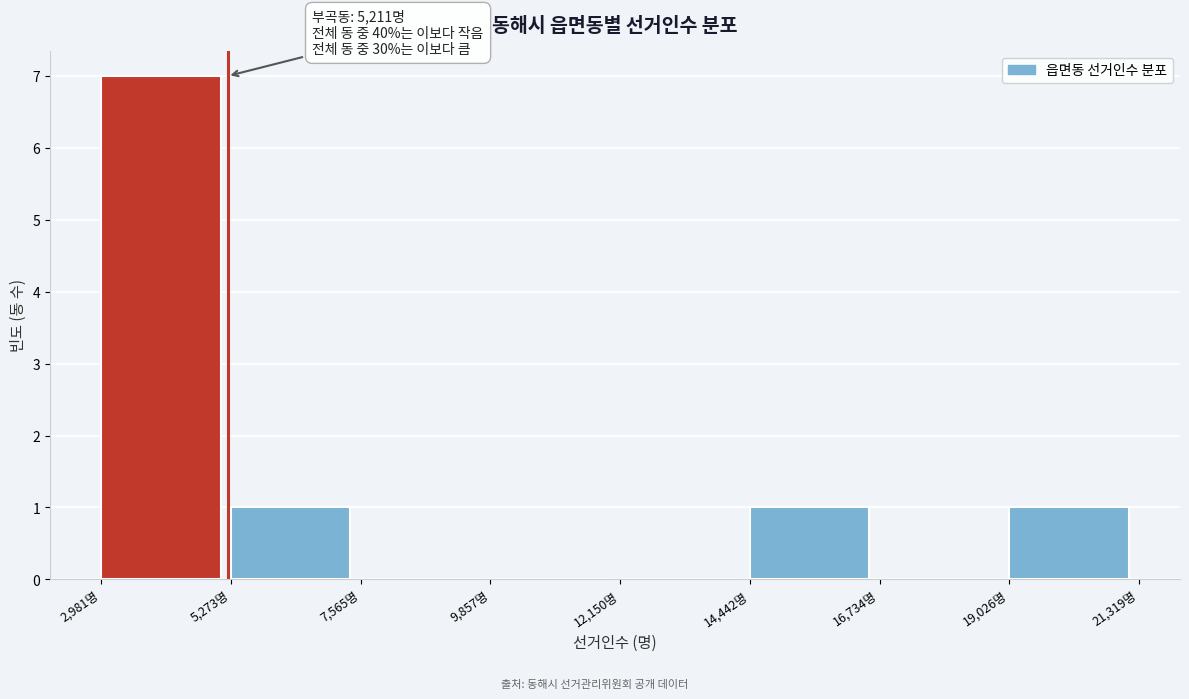

Over which range of the x-axis is the bar tallest?

3000 to 5500